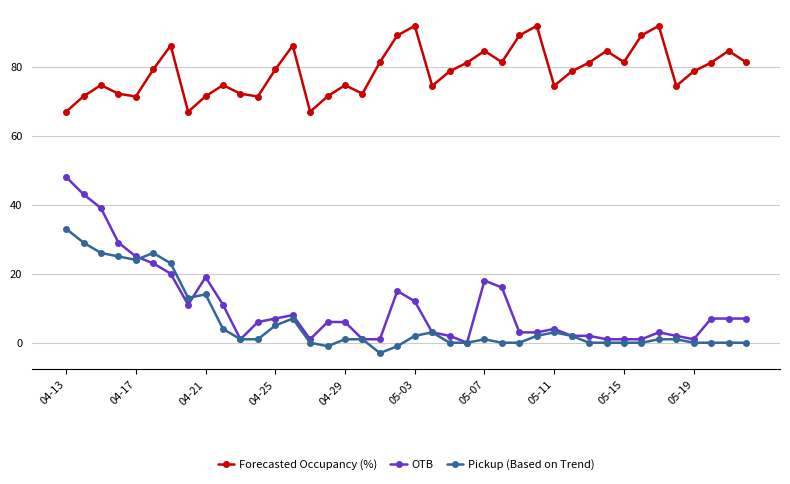

What is the lowest value of the Pickup (Based on Trend) series?

-3.0